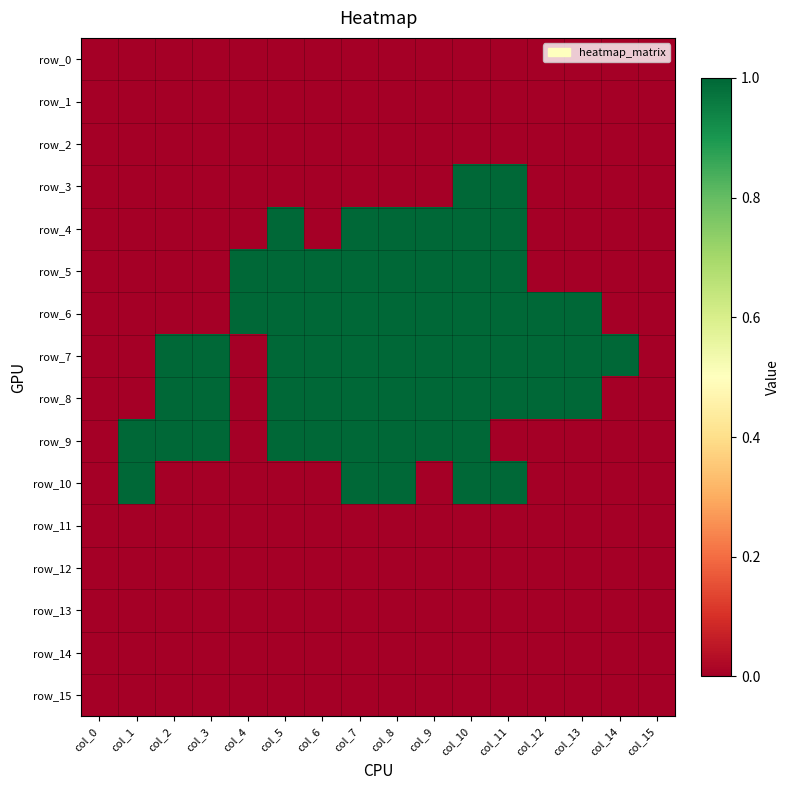

Which series has the largest total across all categories?

row_7